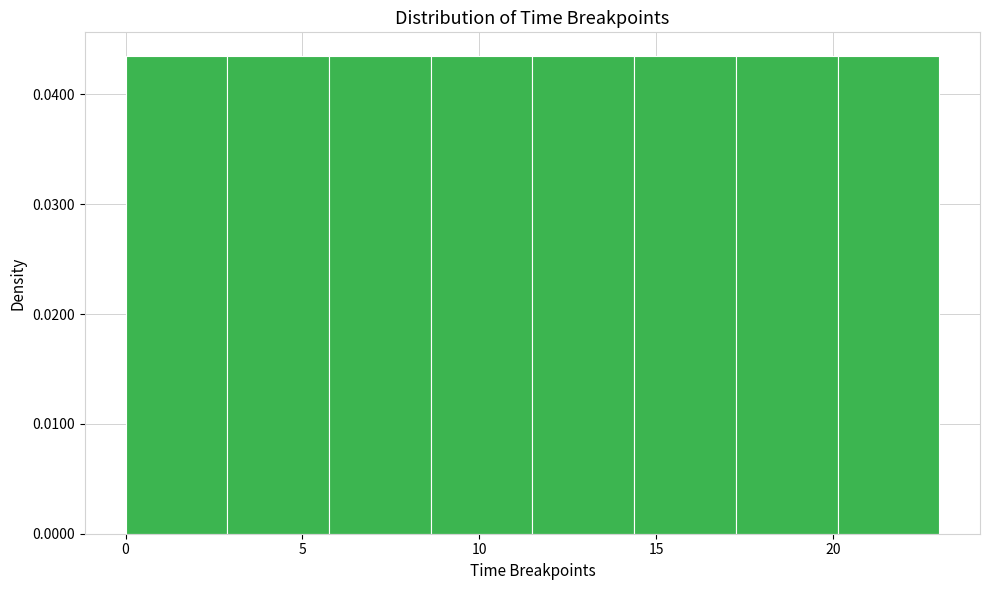

Reading left to right, list every bar in this chart as the range it spans on the x-axis followed by its height. Neither the bar edges nor the heights are printed on the chart, so give them approximately, as read against the axes.

0.0 to 3.0: 0.043
3.0 to 6.0: 0.043
6.0 to 8.5: 0.043
8.5 to 11.5: 0.043
11.5 to 14.5: 0.043
14.5 to 17.5: 0.043
17.5 to 20.0: 0.043
20.0 to 23.0: 0.043